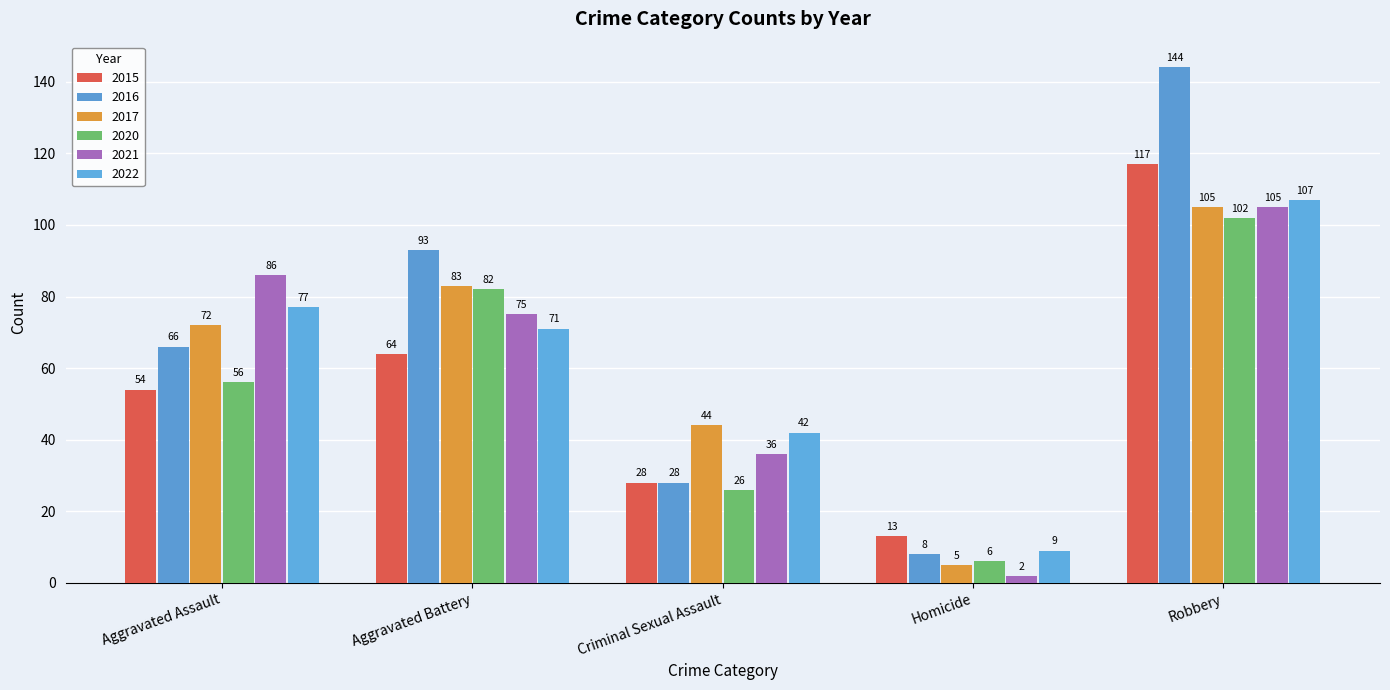

What is the value of the 2017 bar at the 1st from the left?

72